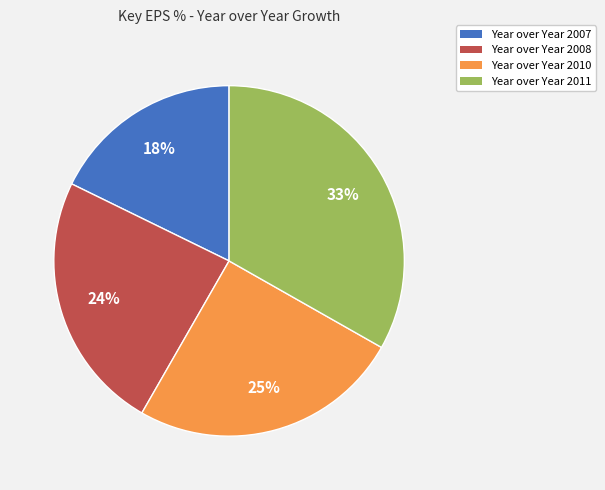

Rank the categories by value from highest to lowest.

Year over Year 2011, Year over Year 2010, Year over Year 2008, Year over Year 2007